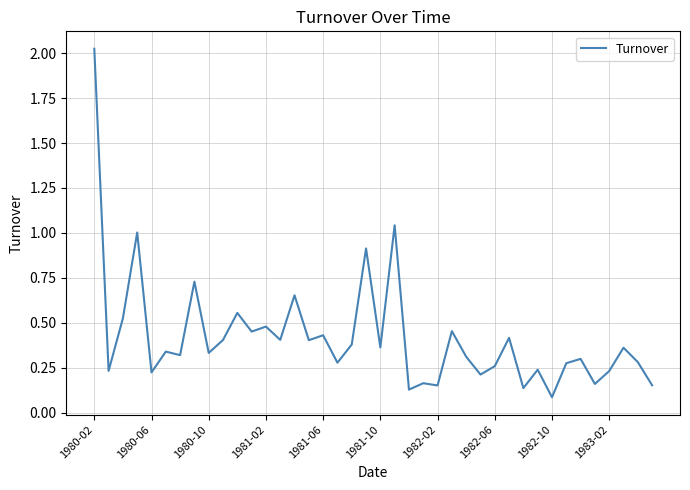

What is the difference between the maximum and minimum values?

1.9